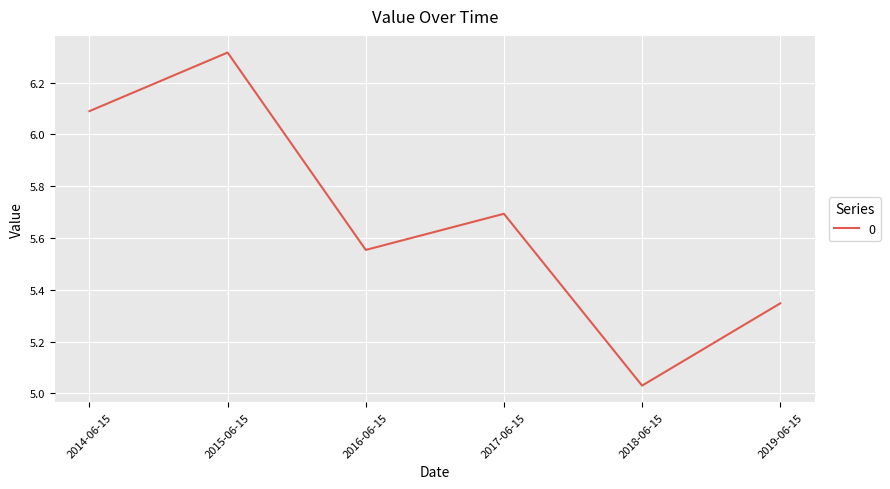

How many lines are shown in the chart?

1